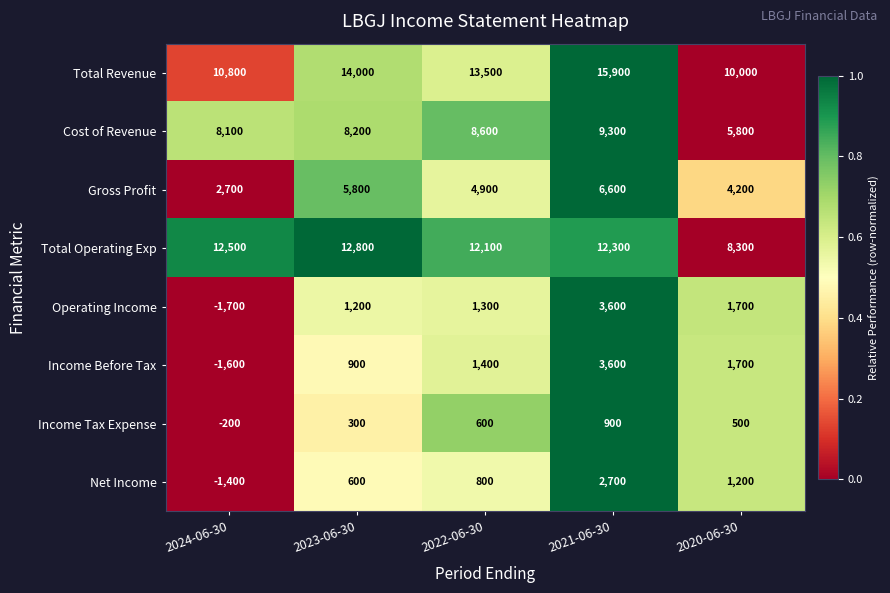

True or false: Gross Profit has a value of 8708 at 2022-06-30.

False